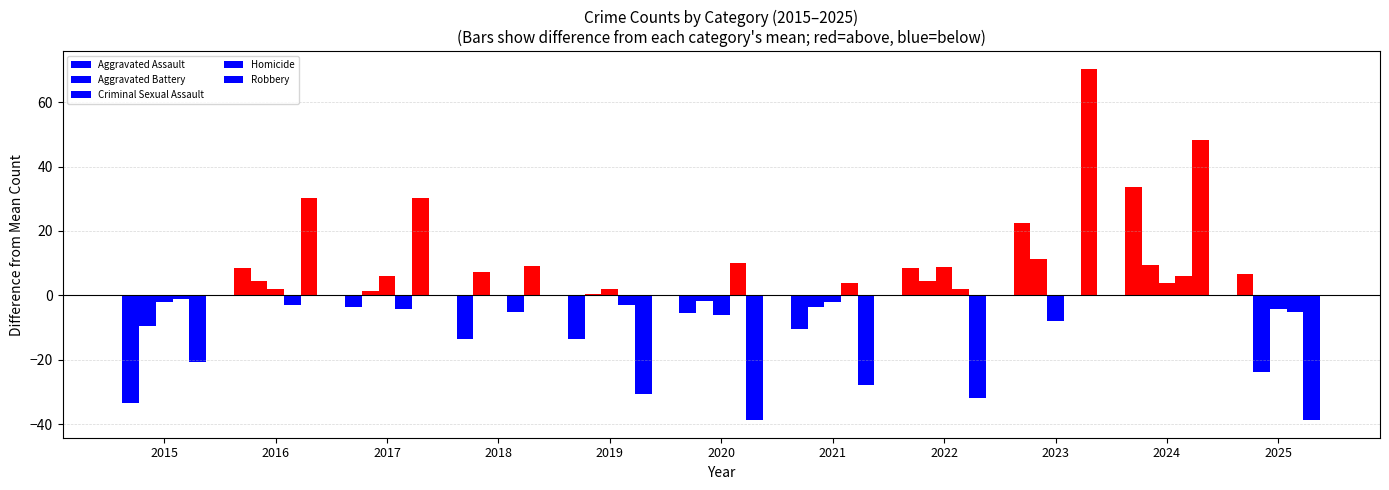

What is the value of the Homicide bar at the 11th from the left?

-5.1